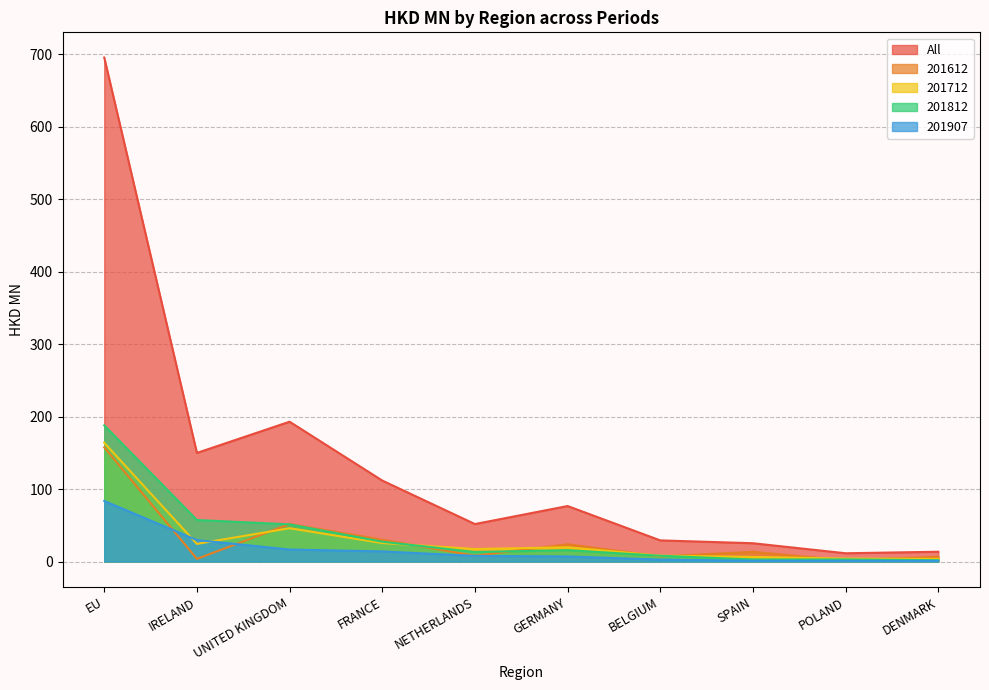

Where is 201612 nearest to the value 79?

UNITED KINGDOM